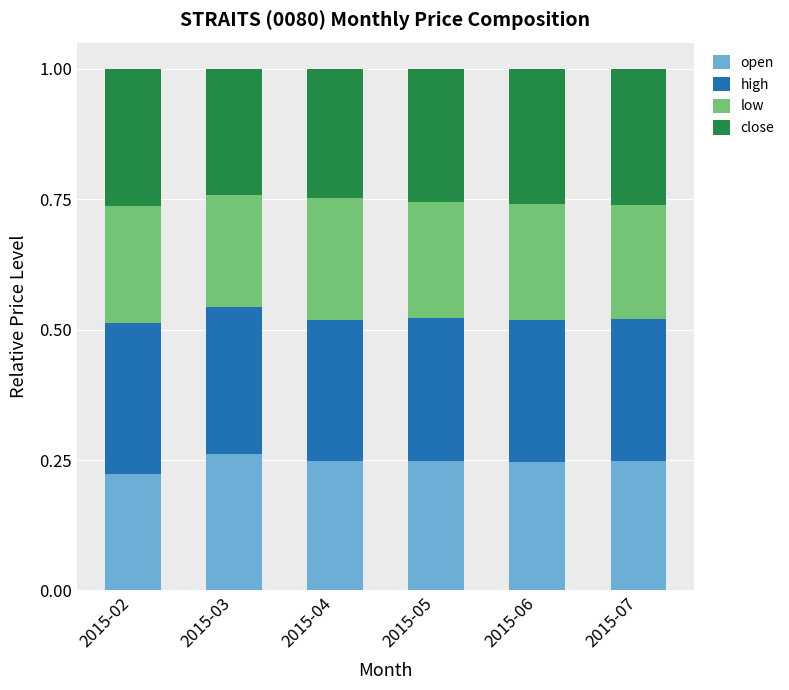

How many open values are between 0 and 1?

6